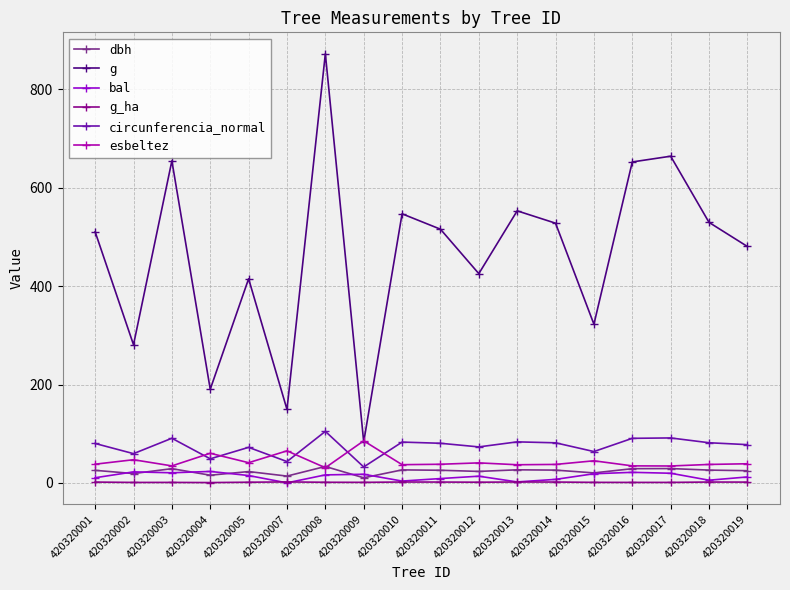

How many lines are shown in the chart?

6